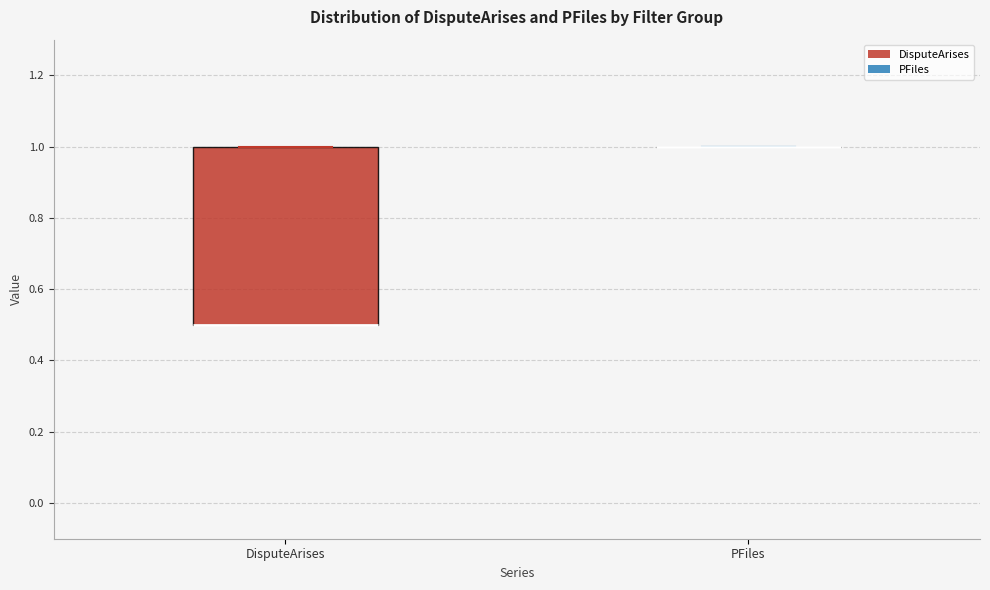

Reading left to right, transcribe this box plot: for each box, give where its median line is, the range the box spans, and where its two whiskers end, as read against the y-axis. The values are not printed on the chart, so give them approximately, as read against the axis.

DisputeArises: median 0.5 (drawn on the box's lower edge), box 0.5 to 1.0, whiskers 0.5 to 1.0
PFiles: box collapsed to a line at 1.0, whiskers 1.0 to 1.0